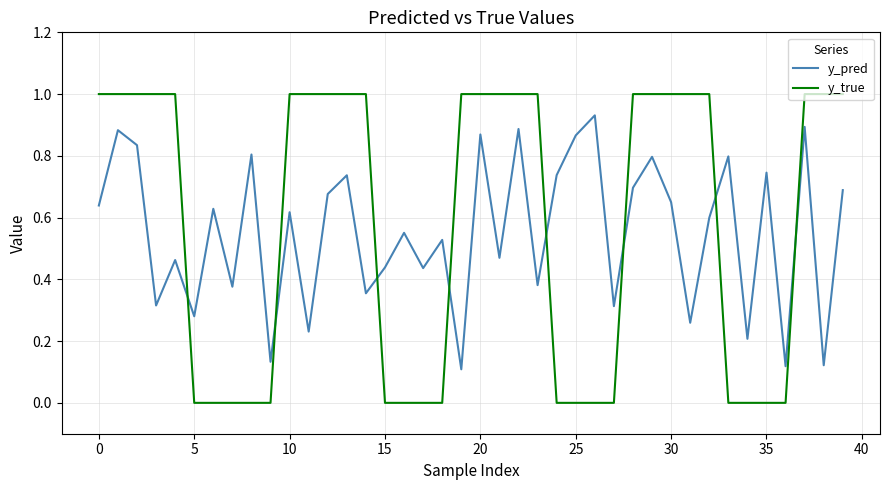

Rank the series by their maximum value, from highest to lowest.

y_true, y_pred